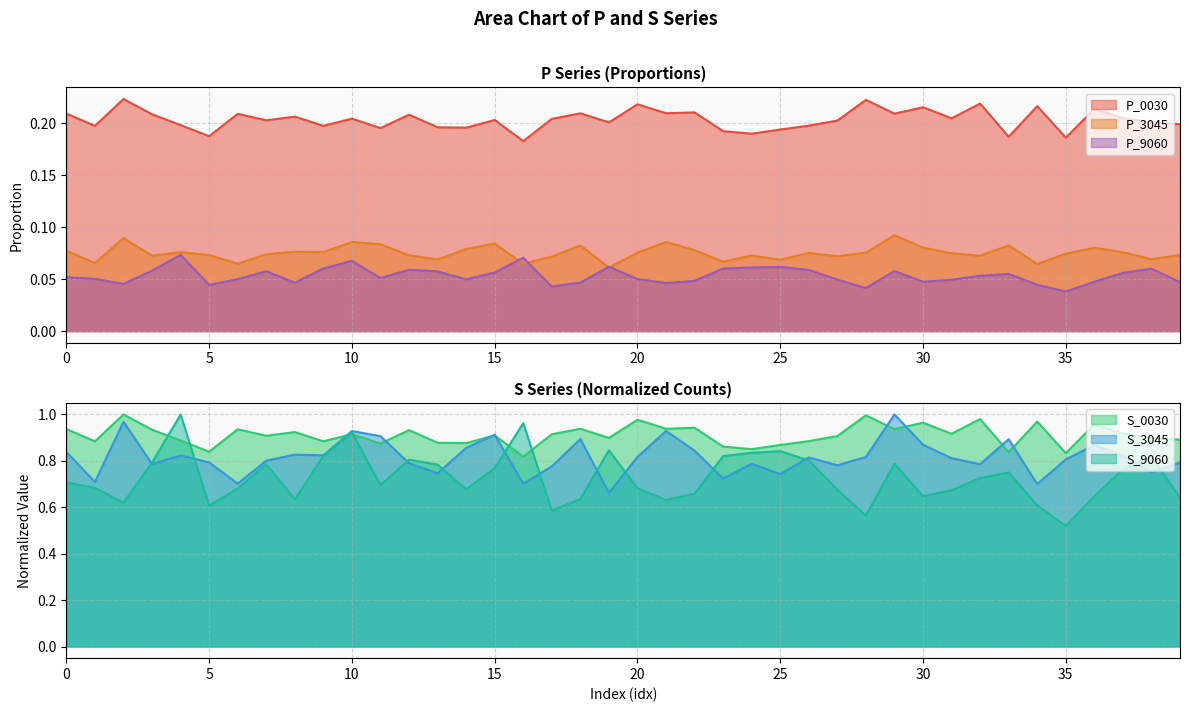

What is the sum of the P_0030 values at 23 and 20?

0.4